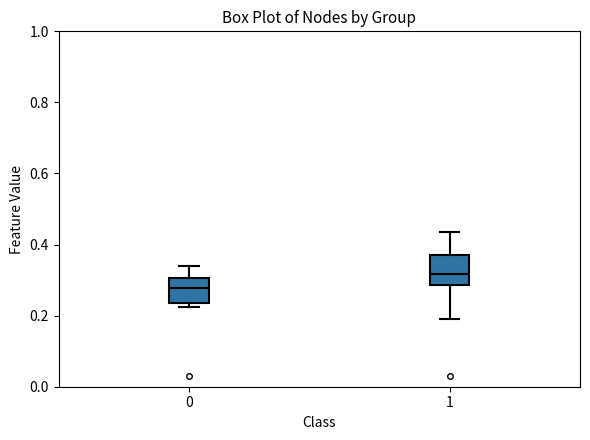

Which box has the highest median line?

1